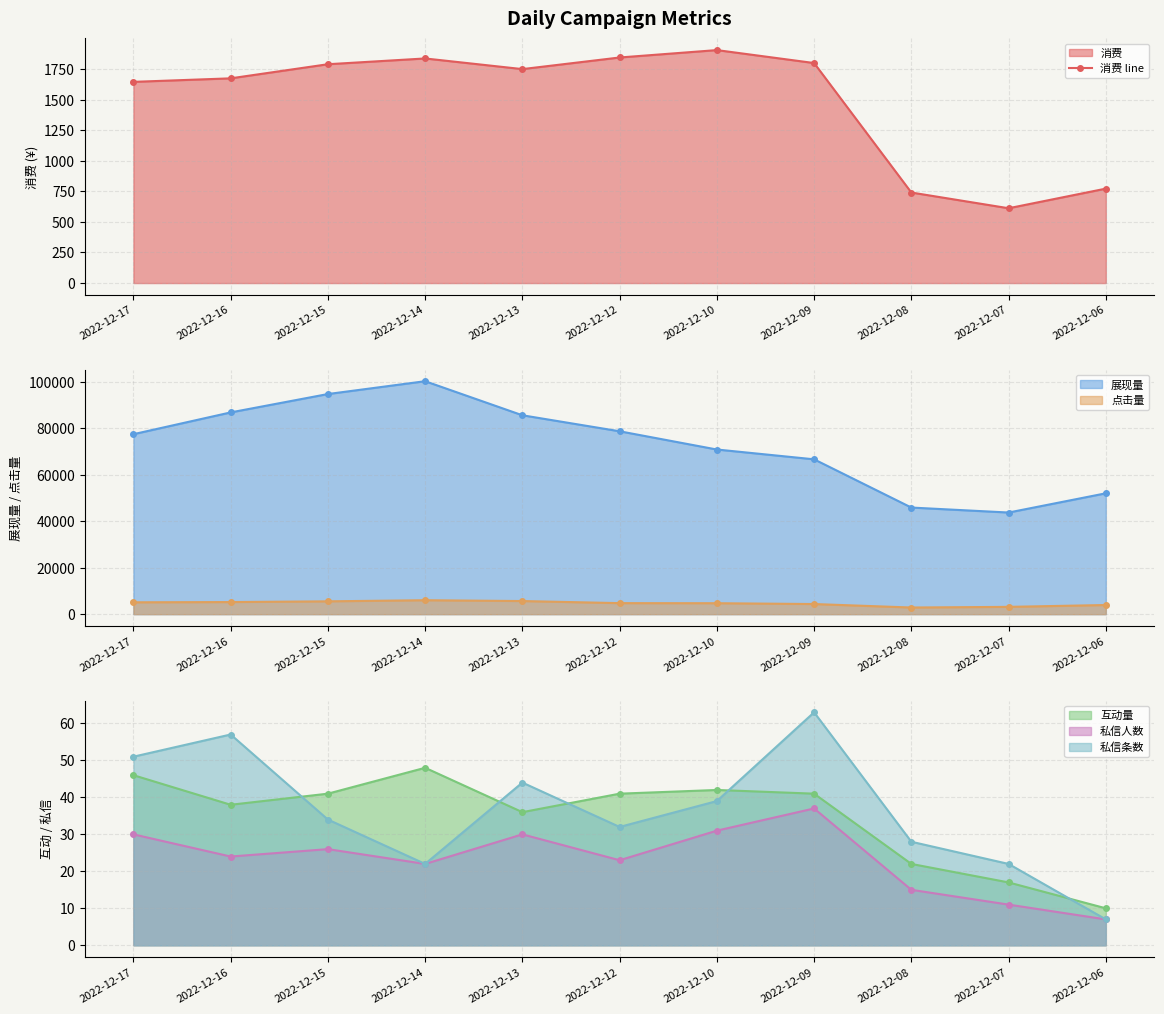

What is the difference between the second highest and second lowest values?

1103.7